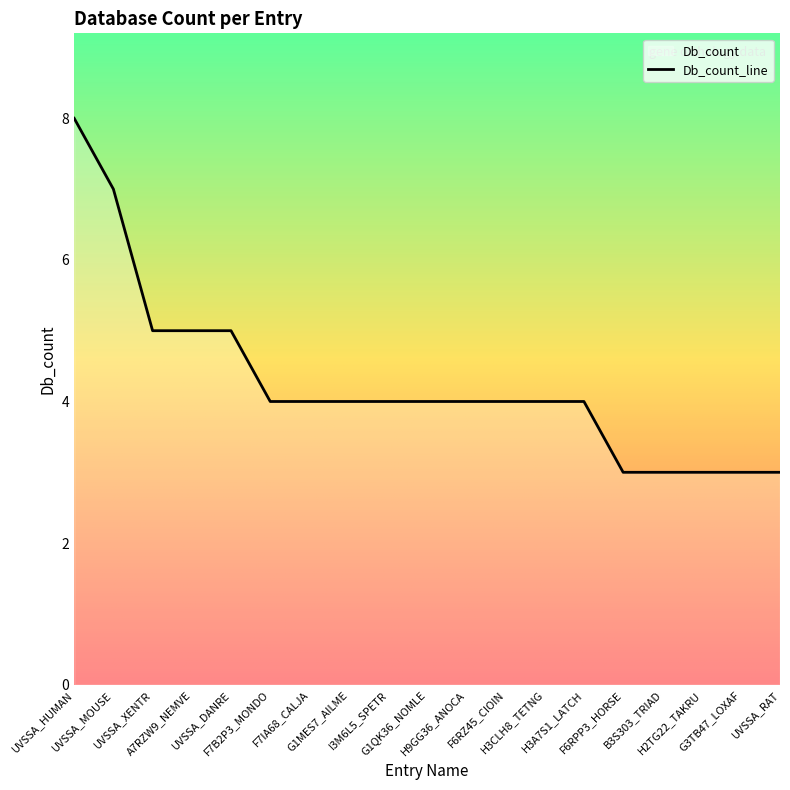

Rank the categories by value from lowest to highest.

F6RPP3_HORSE, B3S303_TRIAD, H2TG22_TAKRU, G3TB47_LOXAF, UVSSA_RAT, F7B2P3_MONDO, F7IA68_CALJA, G1MES7_AILME, I3M6L5_SPETR, G1QK36_NOMLE, H9GG36_ANOCA, F6RZ45_CIOIN, H3CLH8_TETNG, H3A7S1_LATCH, UVSSA_XENTR, A7RZW9_NEMVE, UVSSA_DANRE, UVSSA_MOUSE, UVSSA_HUMAN